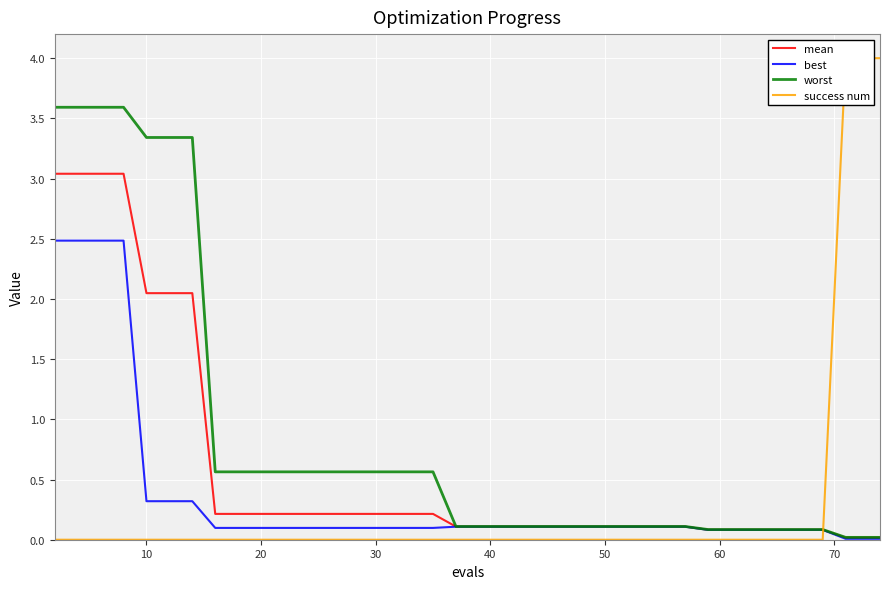

What is the maximum value for worst?

3.6